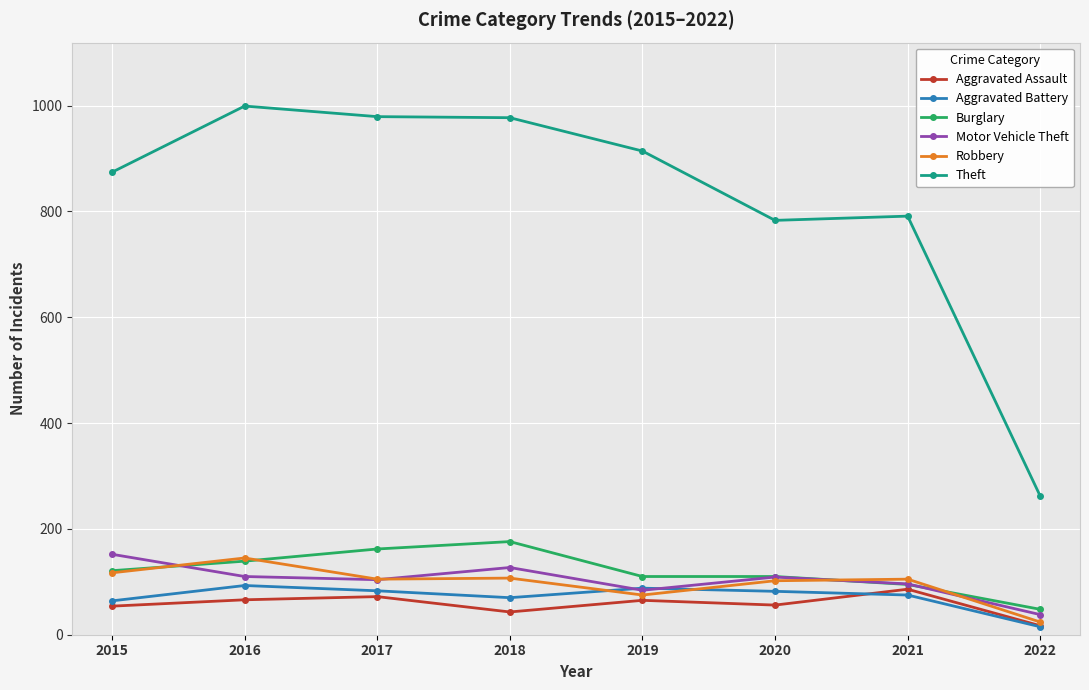

True or false: Aggravated Battery has a value of 83 at 2017.

True